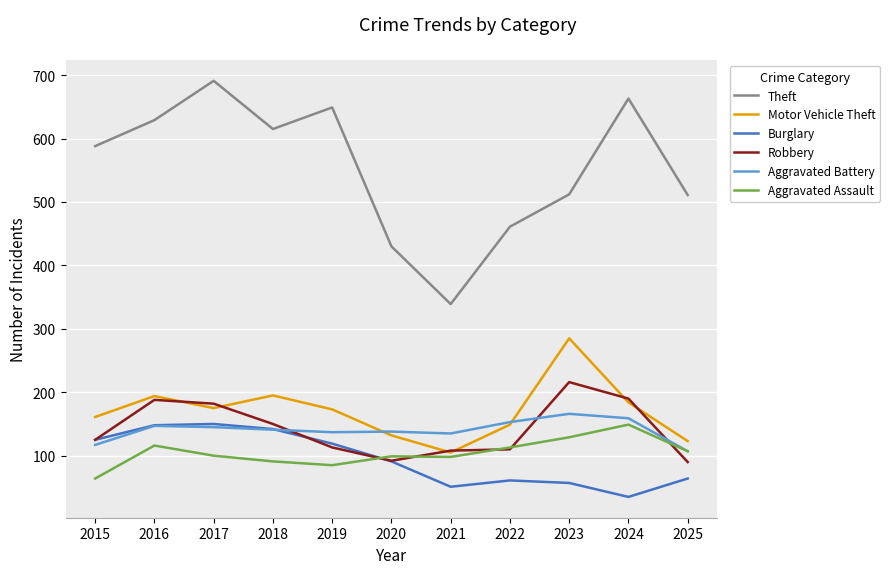

True or false: Theft and Robbery cross at least once.

False